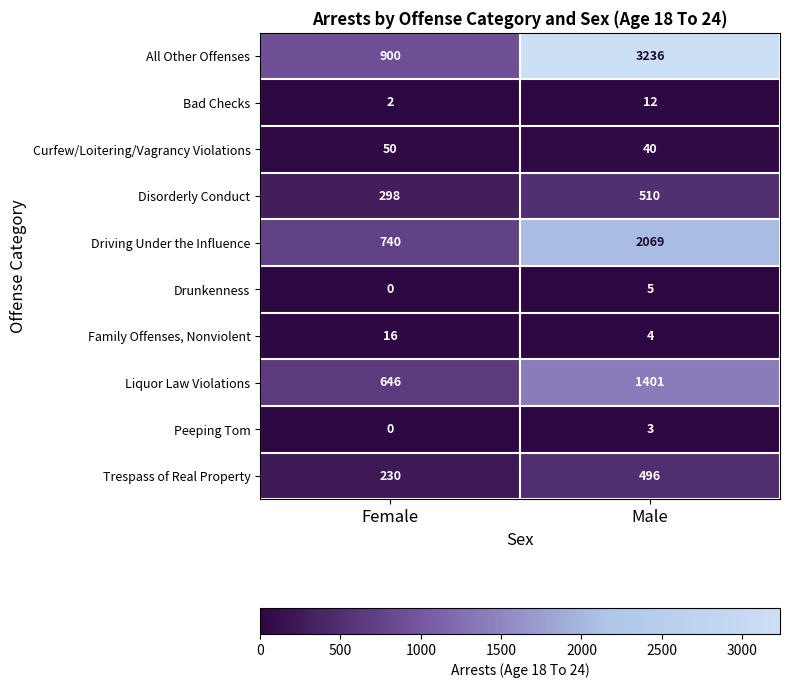

How many distinct data groups are displayed?

10